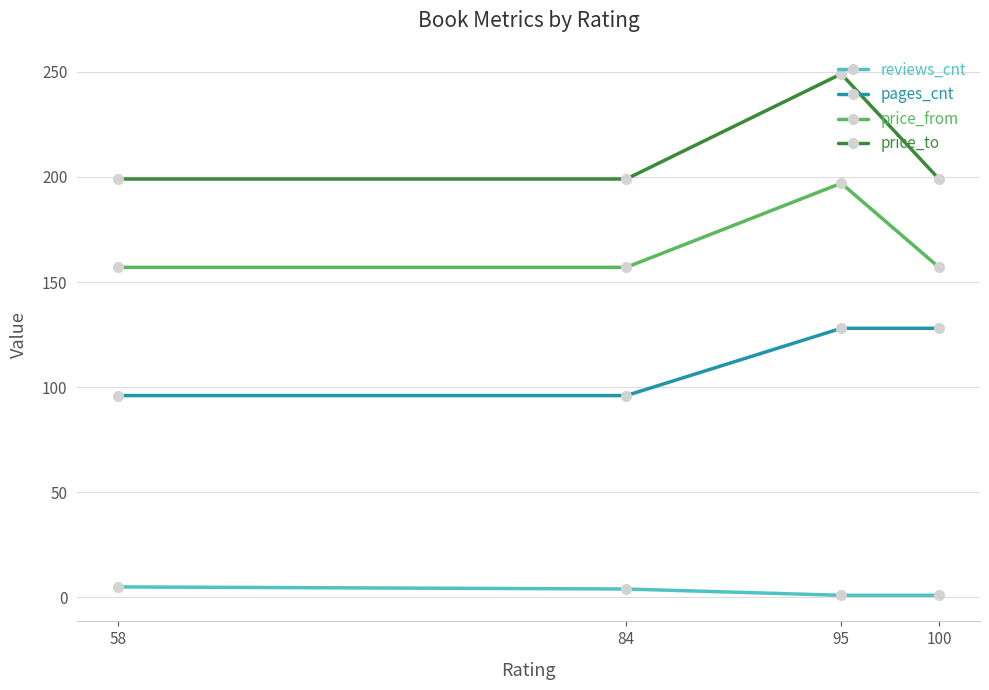

Between 84 and 95, which series saw the biggest shift?

price_to